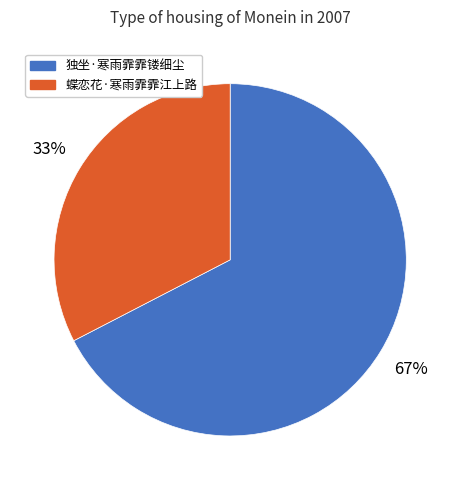

Which category accounts for the majority?

独坐·寒雨霏霏镂细尘